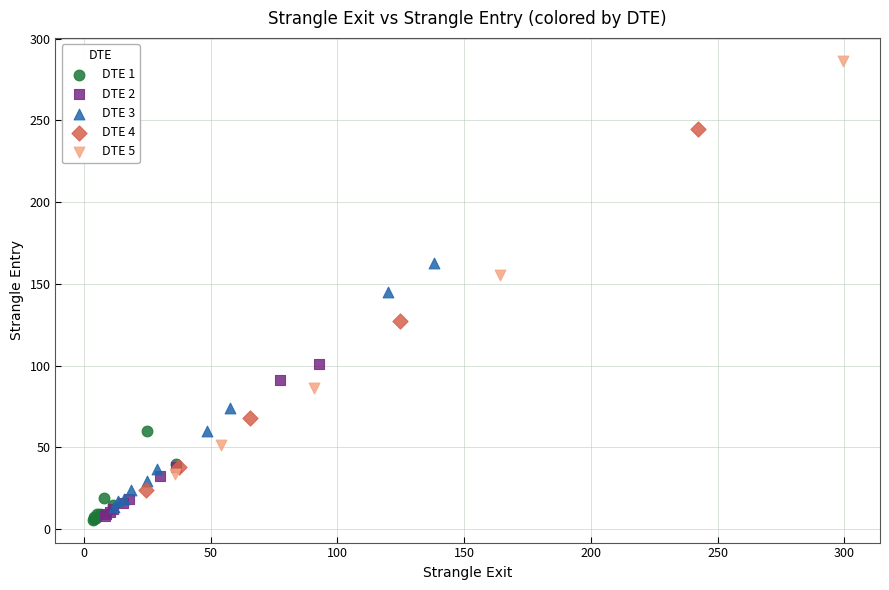

What are all the series names shown in the legend?

DTE 1, DTE 2, DTE 3, DTE 4, DTE 5